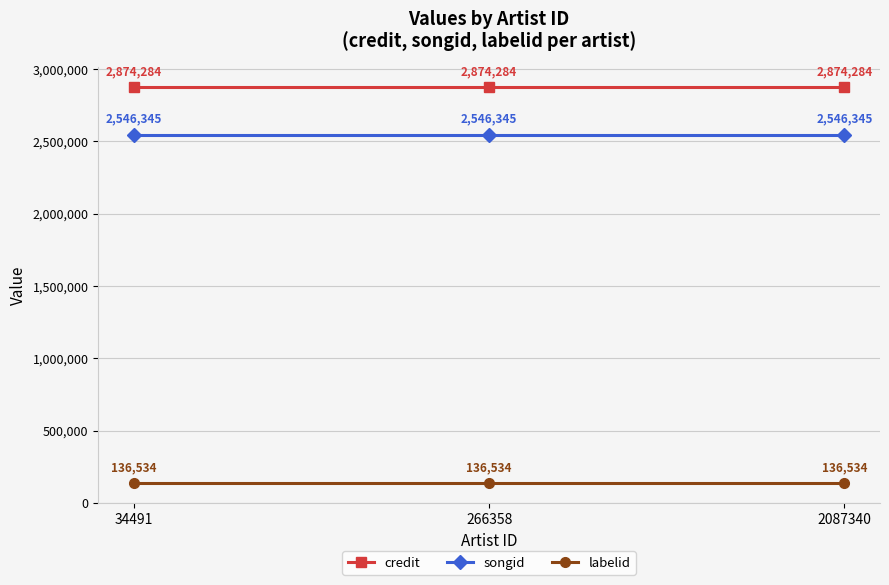

What is the sum of all credit values?

8622852